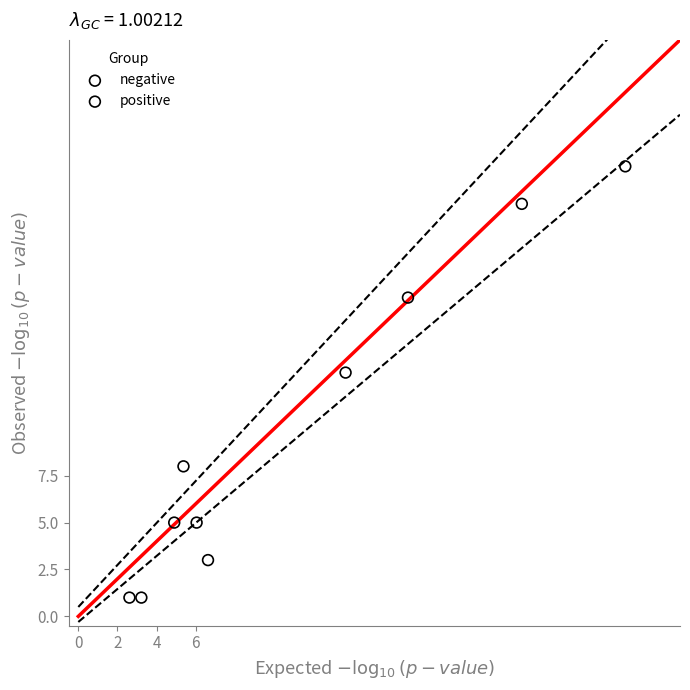

Which series has the widest spread of Y values?

negative